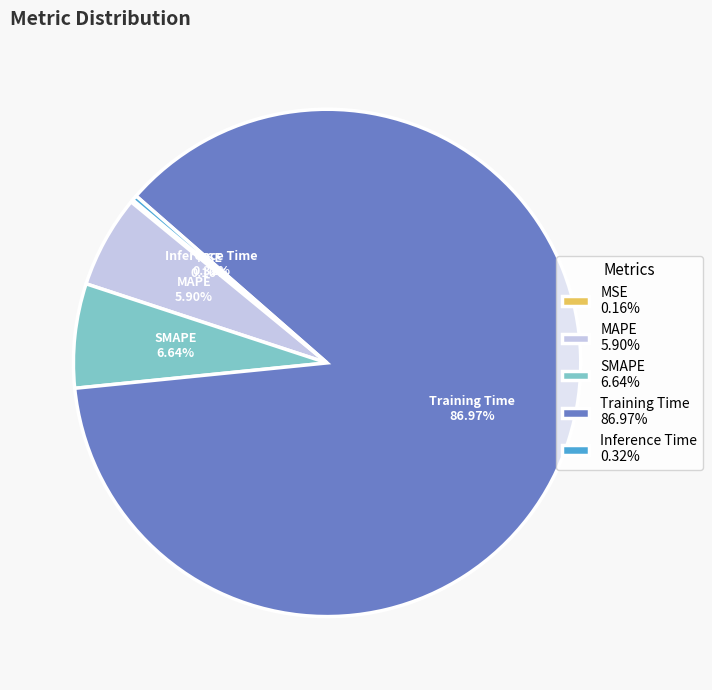

To the nearest percent, what is the average slice percentage?

20%